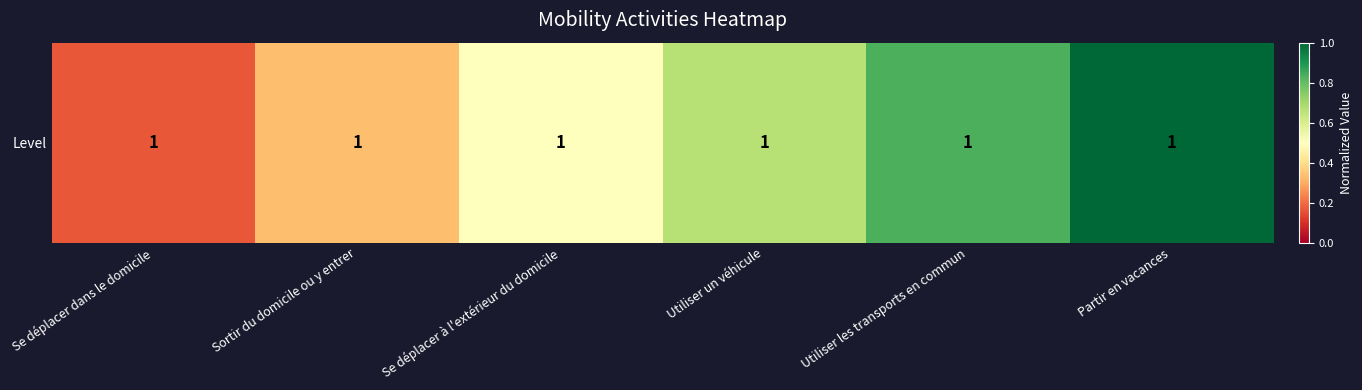

Reading right to left, what are all the values shown in this chart?

Partir en vacances=1.0	Utiliser les transports en commun=0.8	Utiliser un véhicule=0.7	Se déplacer à l'extérieur du domicile=0.5	Sortir du domicile ou y entrer=0.3	Se déplacer dans le domicile=0.2